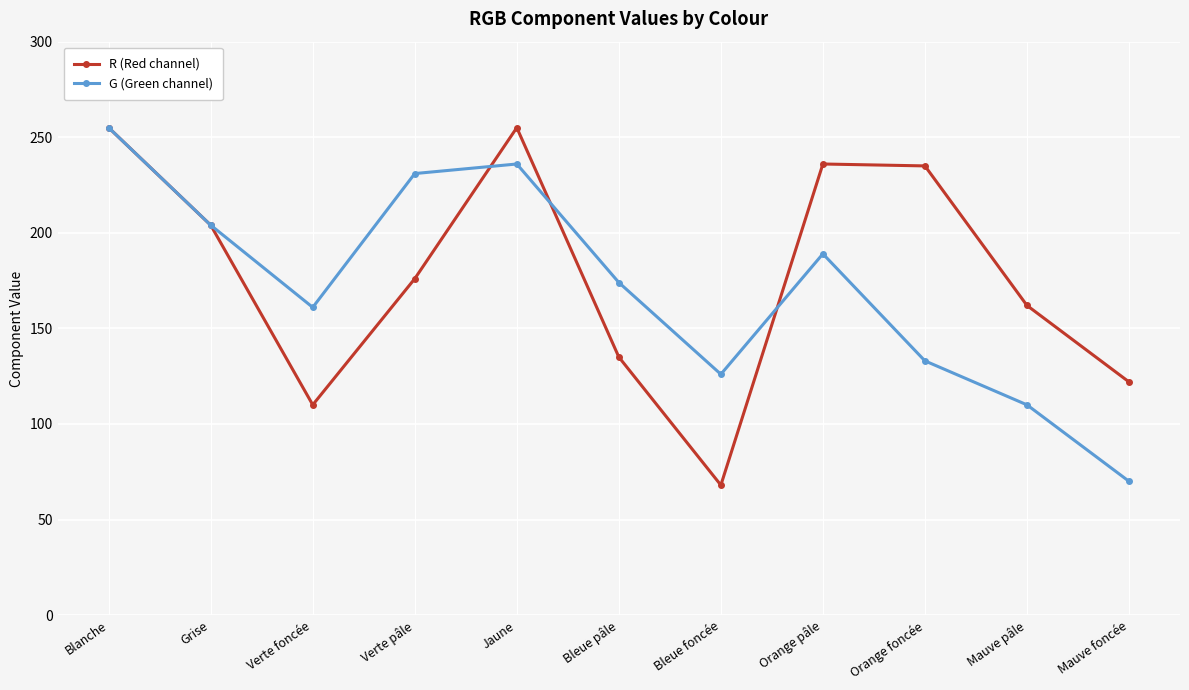

What is the sum of all R (Red channel) values?

1958